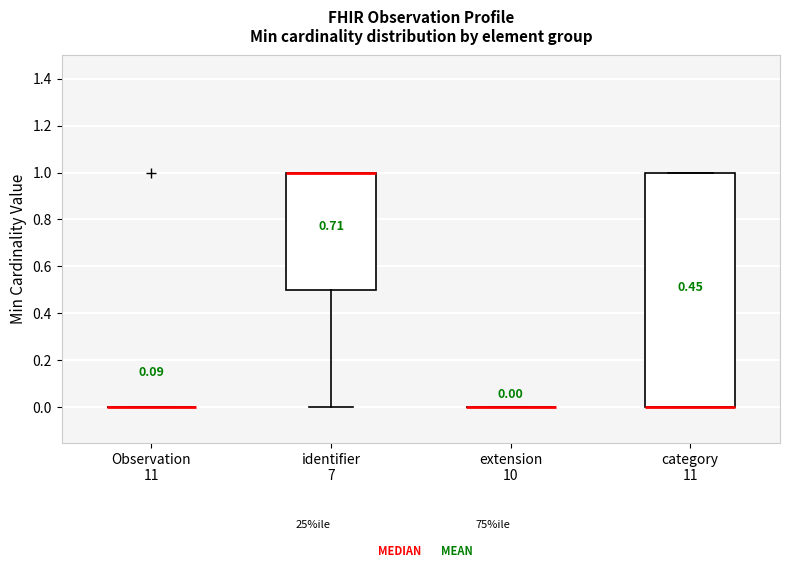

Which box is the tallest, from its lower edge to its upper edge?

category 11